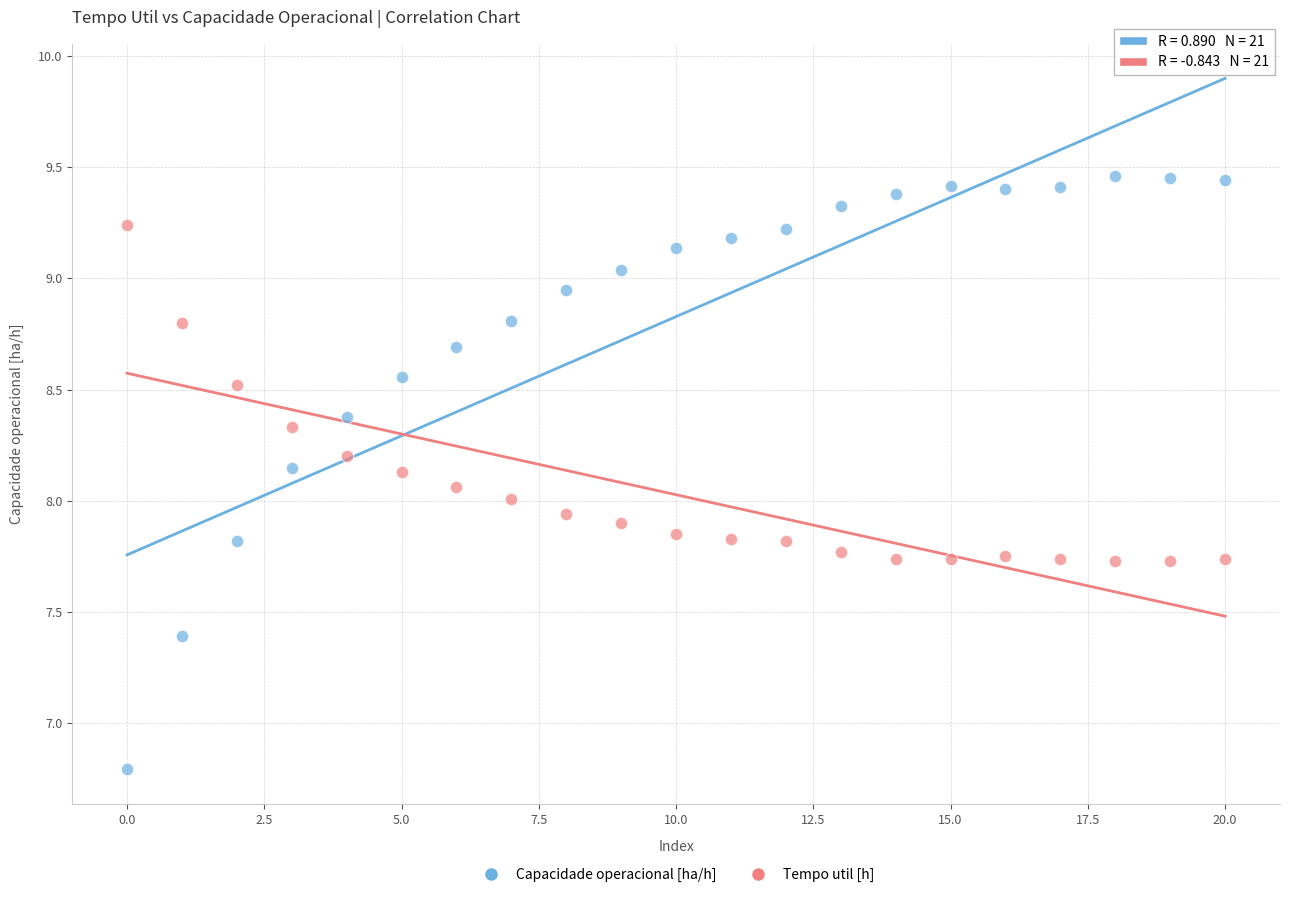

Across all data points, what is the range of Y values (max minus min)?

2.7